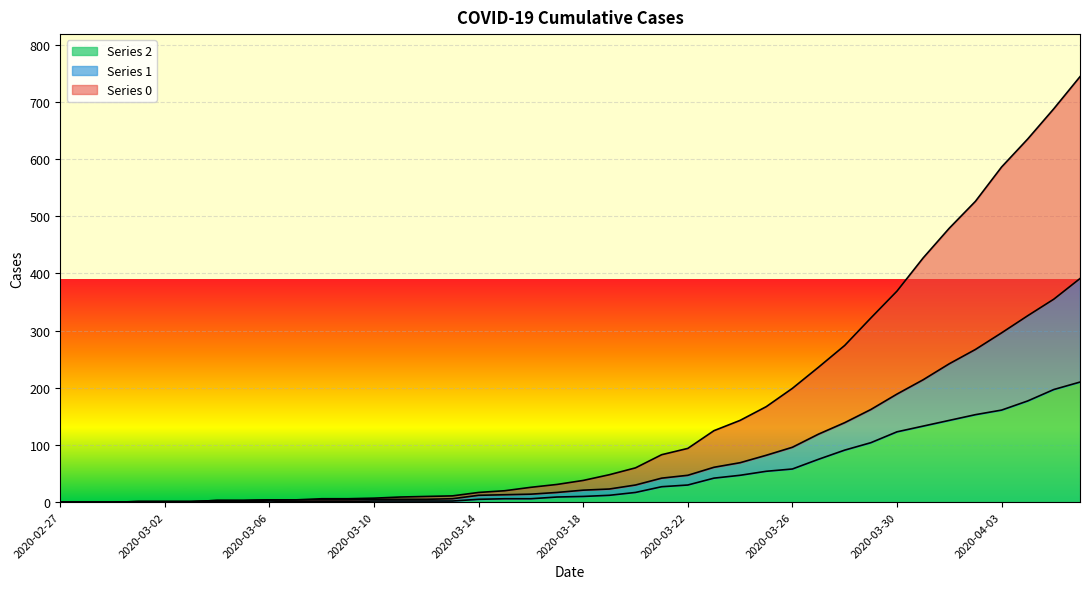

Reading left to right, extract all data points from this chart.

0: 2020-02-27=0	2020-02-28=0	2020-02-29=0	2020-03-01=1	2020-03-02=1	2020-03-03=1	2020-03-04=3	2020-03-05=3	2020-03-06=4	2020-03-07=4	2020-03-08=6	2020-03-09=6	2020-03-10=7	2020-03-11=9	2020-03-12=10	2020-03-13=11	2020-03-14=17	2020-03-15=20	2020-03-16=26	2020-03-17=31	2020-03-18=38	2020-03-19=48	2020-03-20=60	2020-03-21=83	2020-03-22=94	2020-03-23=125	2020-03-24=143	2020-03-25=167	2020-03-26=199	2020-03-27=236	2020-03-28=274	2020-03-29=322	2020-03-30=369	2020-03-31=427	2020-04-01=479	2020-04-02=526	2020-04-03=586	2020-04-04=635	2020-04-05=688	2020-04-06=744
1: 2020-02-27=0	2020-02-28=0	2020-02-29=0	2020-03-01=1	2020-03-02=1	2020-03-03=1	2020-03-04=3	2020-03-05=3	2020-03-06=4	2020-03-07=4	2020-03-08=4	2020-03-09=4	2020-03-10=5	2020-03-11=5	2020-03-12=5	2020-03-13=6	2020-03-14=12	2020-03-15=13	2020-03-16=14	2020-03-17=17	2020-03-18=21	2020-03-19=23	2020-03-20=30	2020-03-21=42	2020-03-22=47	2020-03-23=61	2020-03-24=69	2020-03-25=82	2020-03-26=96	2020-03-27=119	2020-03-28=139	2020-03-29=162	2020-03-30=189	2020-03-31=214	2020-04-01=242	2020-04-02=267	2020-04-03=296	2020-04-04=326	2020-04-05=355	2020-04-06=391
2: 2020-02-27=0	2020-02-28=0	2020-02-29=0	2020-03-01=1	2020-03-02=1	2020-03-03=1	2020-03-04=1	2020-03-05=1	2020-03-06=2	2020-03-07=1	2020-03-08=1	2020-03-09=1	2020-03-10=2	2020-03-11=2	2020-03-12=2	2020-03-13=2	2020-03-14=5	2020-03-15=6	2020-03-16=6	2020-03-17=9	2020-03-18=10	2020-03-19=12	2020-03-20=17	2020-03-21=27	2020-03-22=30	2020-03-23=42	2020-03-24=47	2020-03-25=54	2020-03-26=58	2020-03-27=75	2020-03-28=91	2020-03-29=104	2020-03-30=123	2020-03-31=133	2020-04-01=143	2020-04-02=153	2020-04-03=161	2020-04-04=177	2020-04-05=197	2020-04-06=210